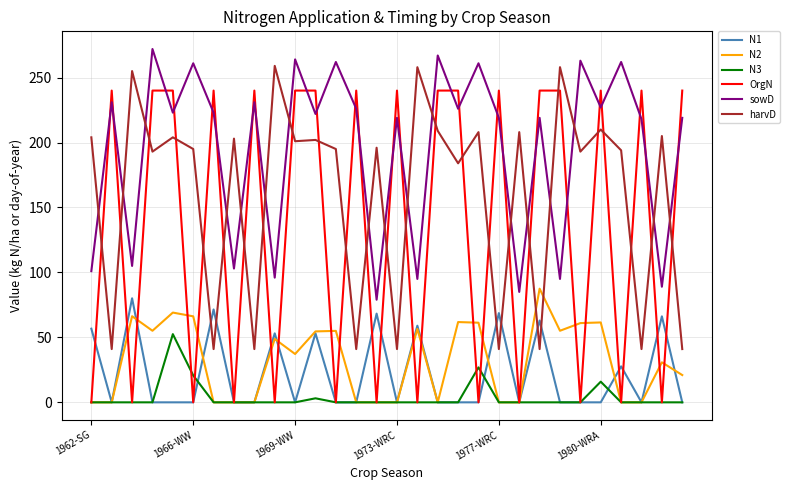

What is the maximum value shown in the chart?

272.0